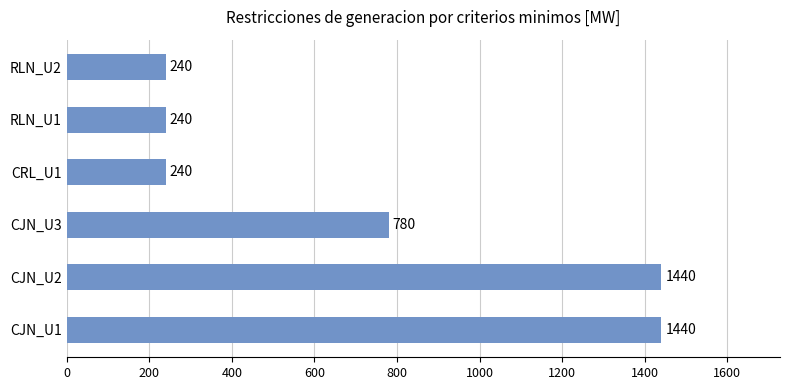

What is the sum of all values?

4380